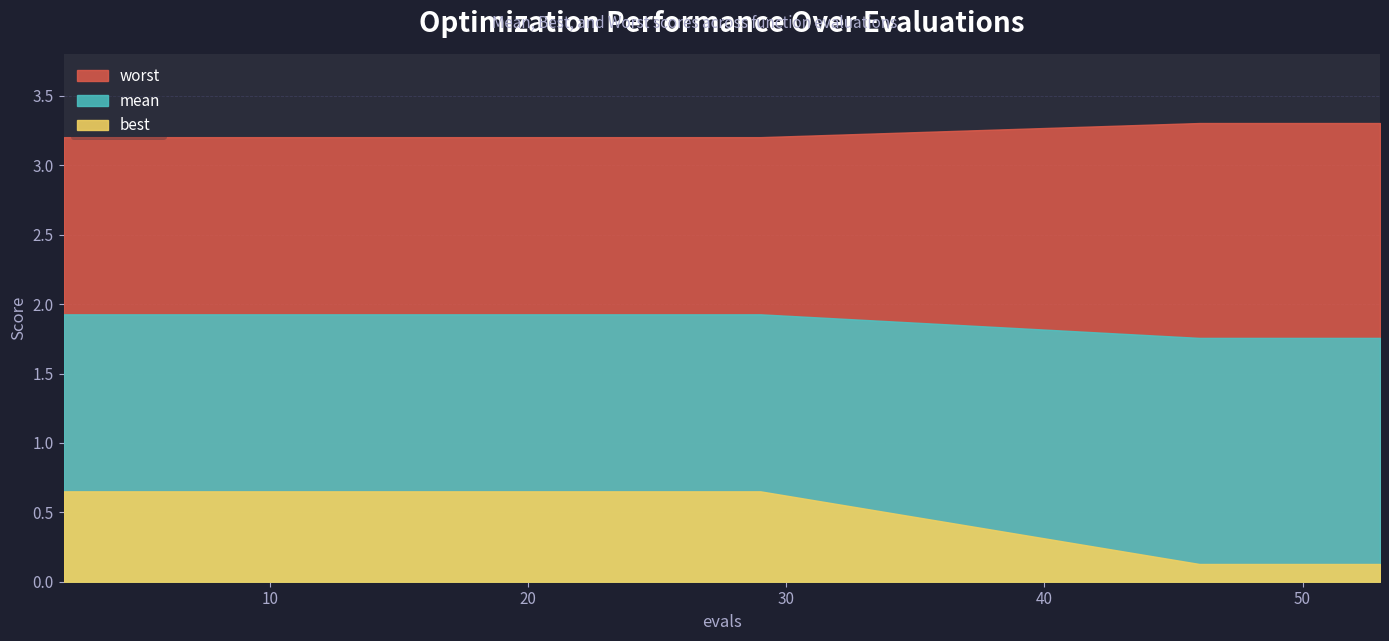

What is the highest value of the best series?

0.7